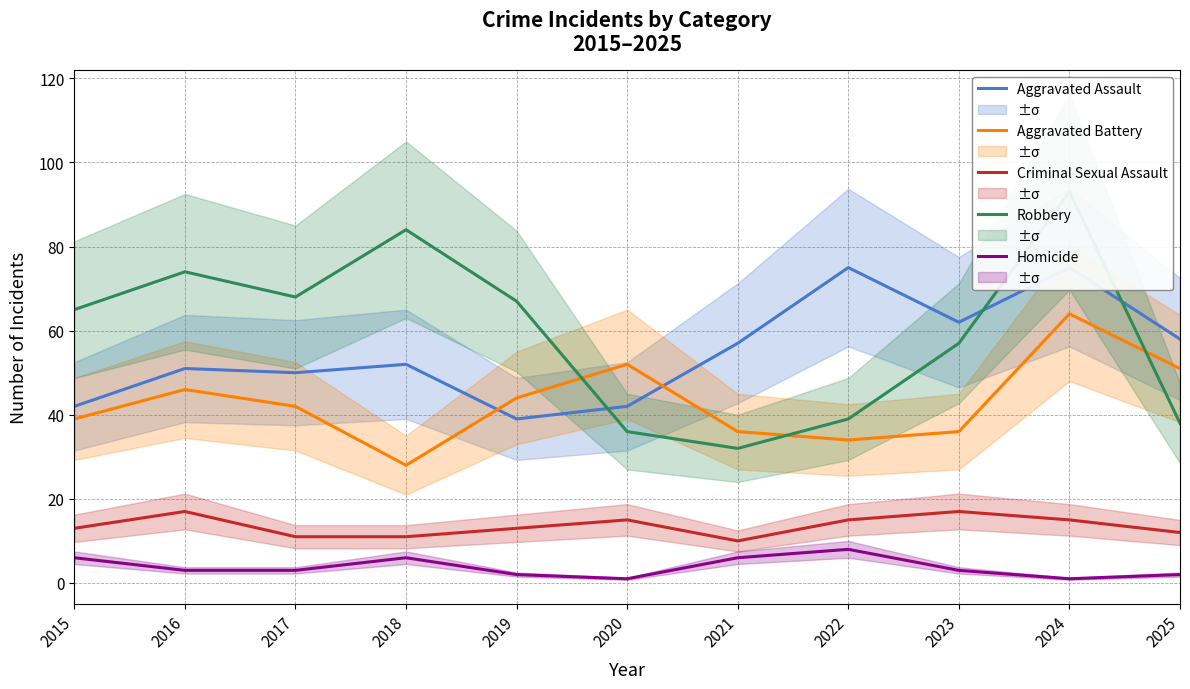

Reading right to left, what are all the values shown in this chart?

Aggravated Assault: 58	75	62	75	57	42	39	52	50	51	42
Aggravated Battery: 51	64	36	34	36	52	44	28	42	46	39
Criminal Sexual Assault: 12	15	17	15	10	15	13	11	11	17	13
Robbery: 38	93	57	39	32	36	67	84	68	74	65
Homicide: 2	1	3	8	6	1	2	6	3	3	6